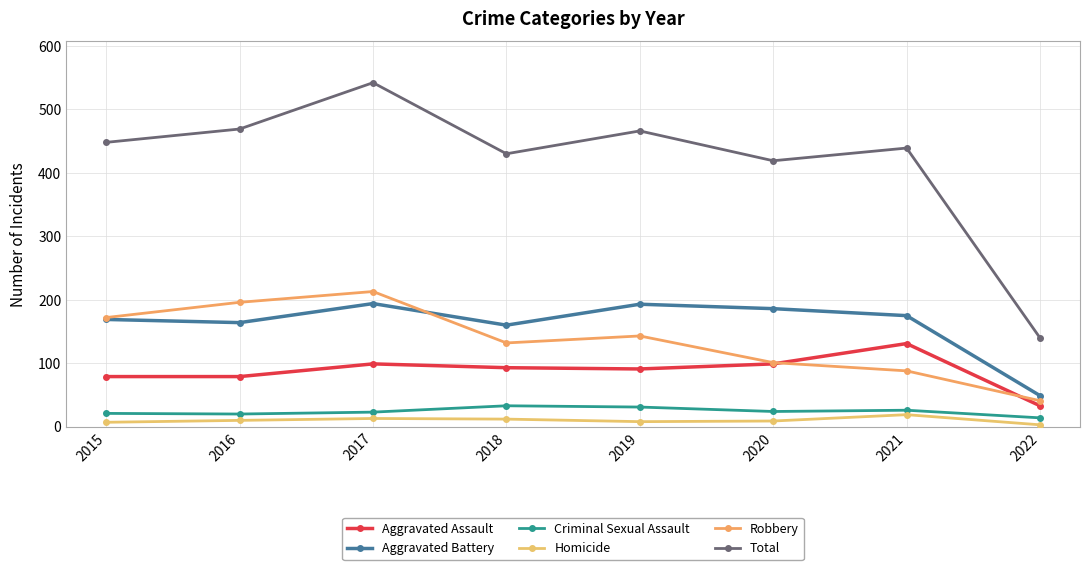

Which category has the lowest value in the Total series?

2022